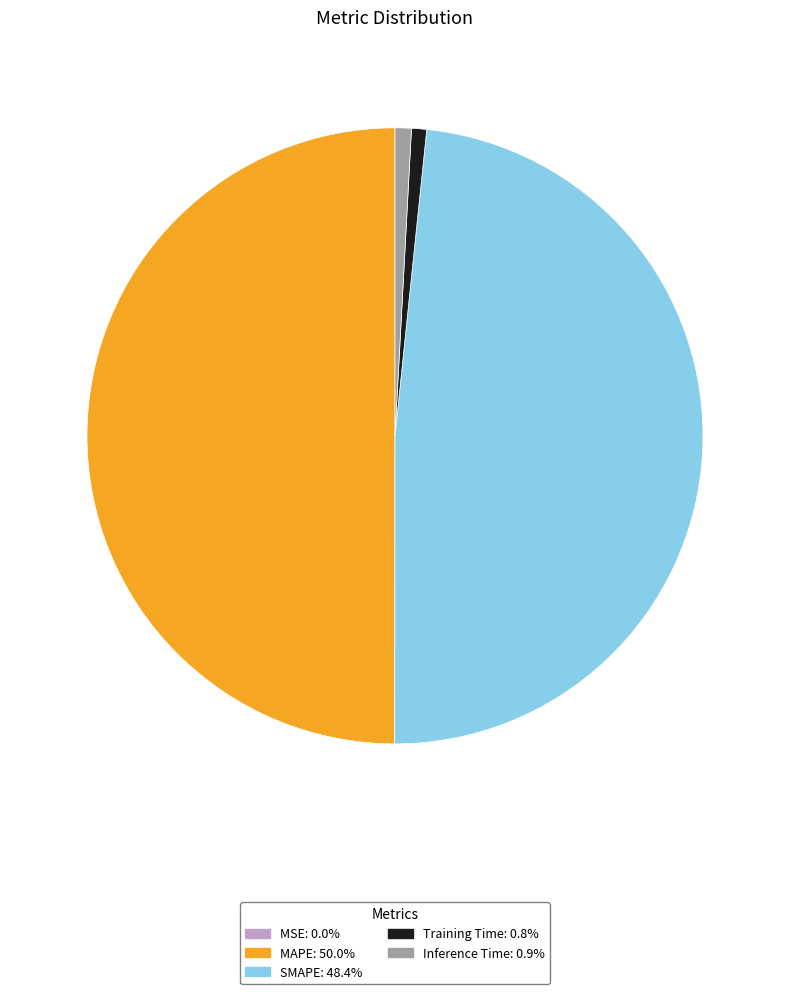

Do Inference Time and SMAPE together represent more than half of the pie?

No